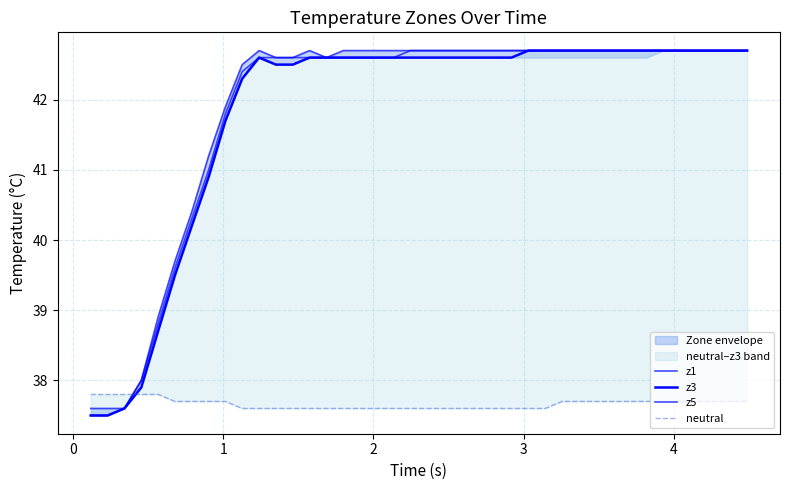

What is the value of the z1 point at the 4th from the left?

38.0